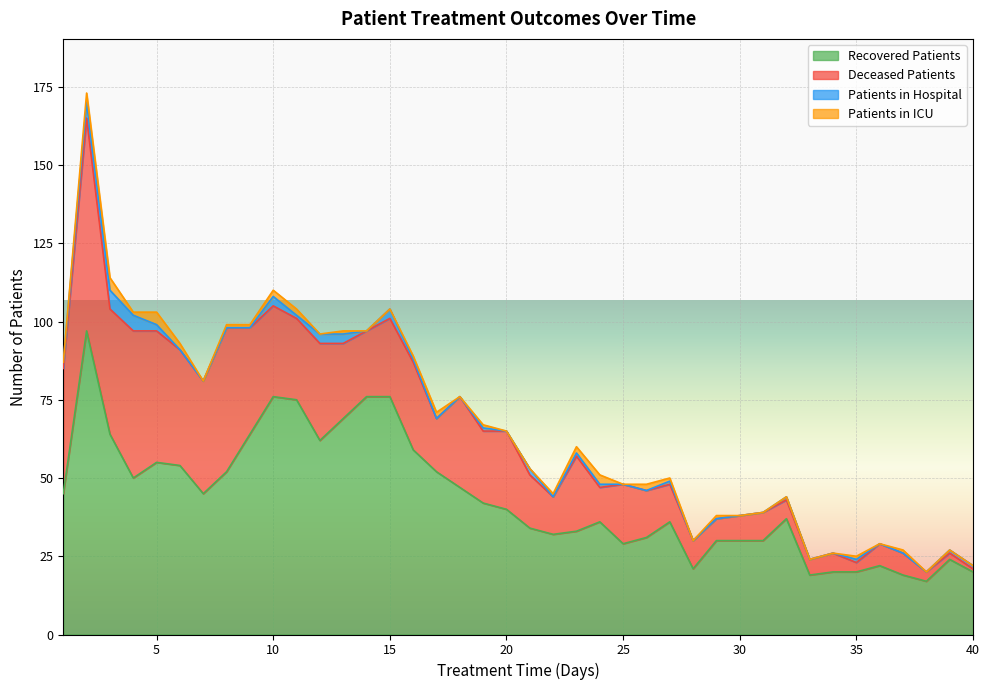

What are all the series names shown in the legend?

Recovered Patients, Deceased Patients, Patients in Hospital, Patients in ICU